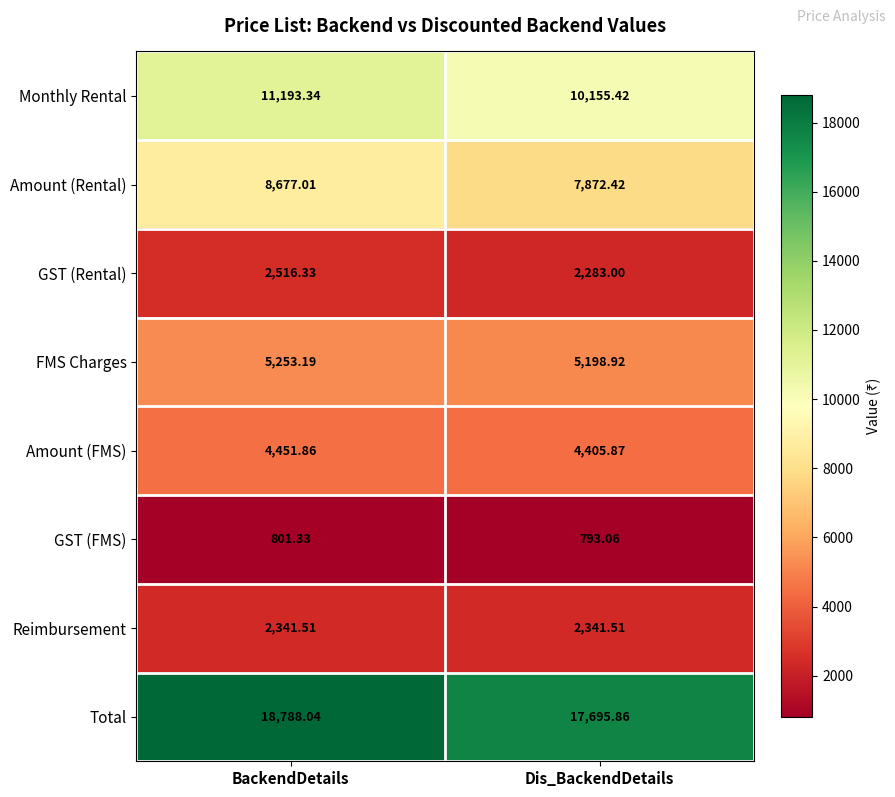

Which series has the widest spread of values?

Total